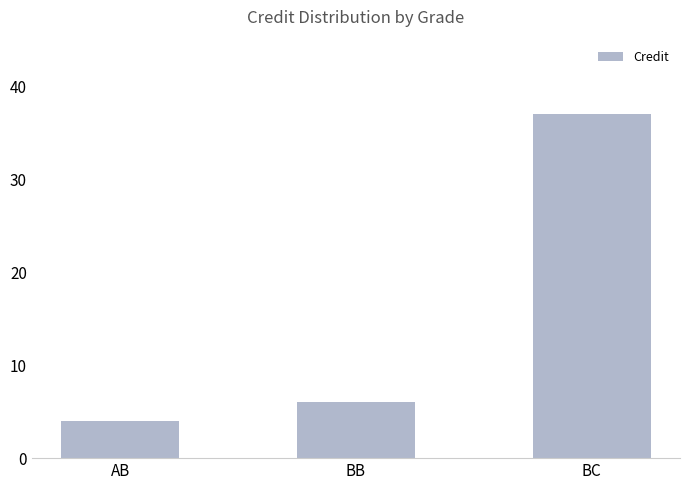

What position from the right is BC?

1